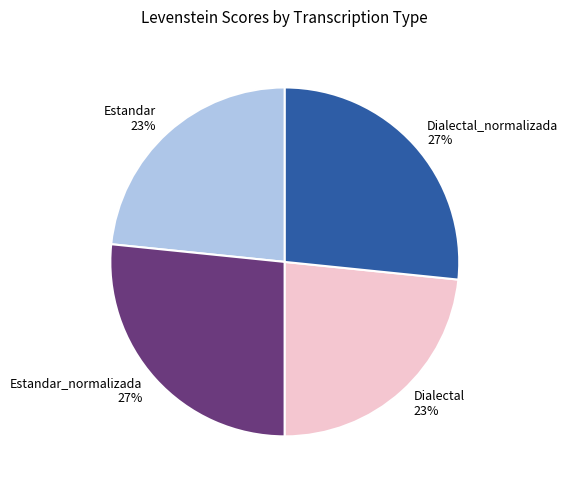

True or false: Dialectal 23% accounts for 18% of the total.

False